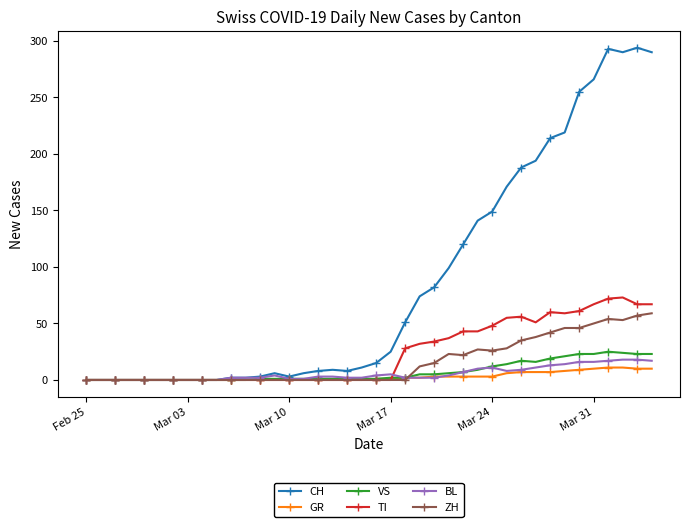

Which series has the largest total across all categories?

CH